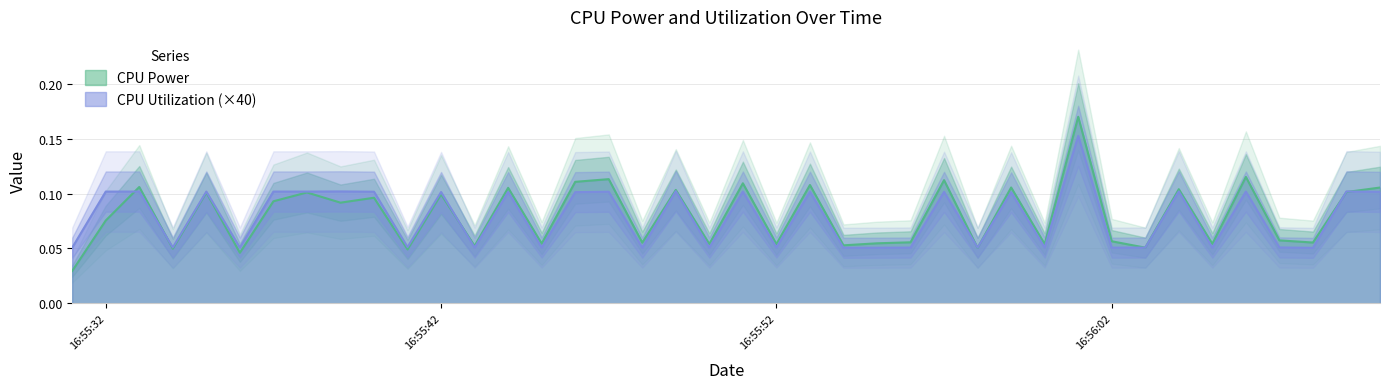

Reading left to right, list all the values displayed in this chart.

CPU Power: 0.0	0.1	0.1	0.0	0.1	0.0	0.1	0.1	0.1	0.1	0.0	0.1	0.1	0.1	0.1	0.1	0.1	0.1	0.1	0.1	0.1	0.1	0.1	0.1	0.1	0.1	0.1	0.1	0.1	0.1	0.2	0.1	0.1	0.1	0.1	0.1	0.1	0.1	0.1	0.1
CPU Utilization: 0.1	0.1	0.1	0.1	0.1	0.1	0.1	0.1	0.1	0.1	0.1	0.1	0.1	0.1	0.1	0.1	0.1	0.1	0.1	0.1	0.1	0.1	0.1	0.1	0.1	0.1	0.1	0.1	0.1	0.1	0.2	0.1	0.1	0.1	0.1	0.1	0.1	0.1	0.1	0.1